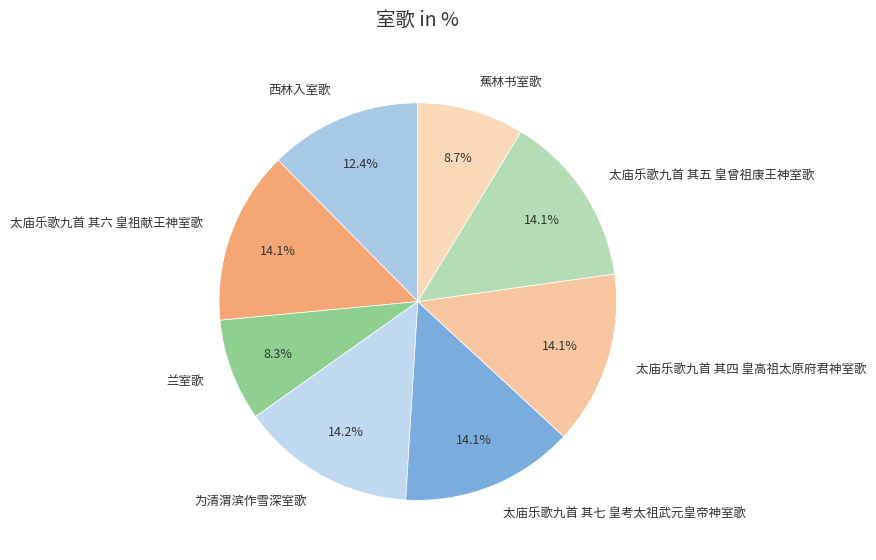

The 兰室歌 slice represents 1% of the pie. True or false?

False